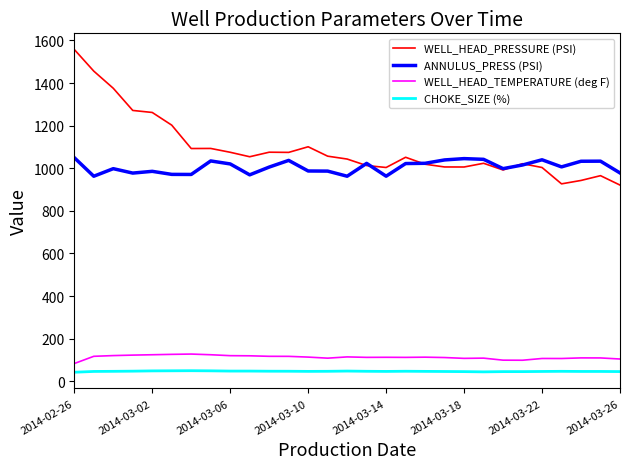

True or false: CHOKE_SIZE (%) has more than 2 interior local peaks.

True